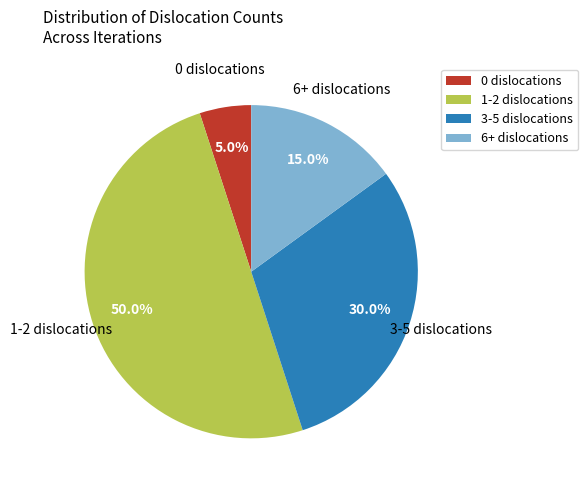

Rank the categories by value from highest to lowest.

1-2 dislocations, 3-5 dislocations, 6+ dislocations, 0 dislocations